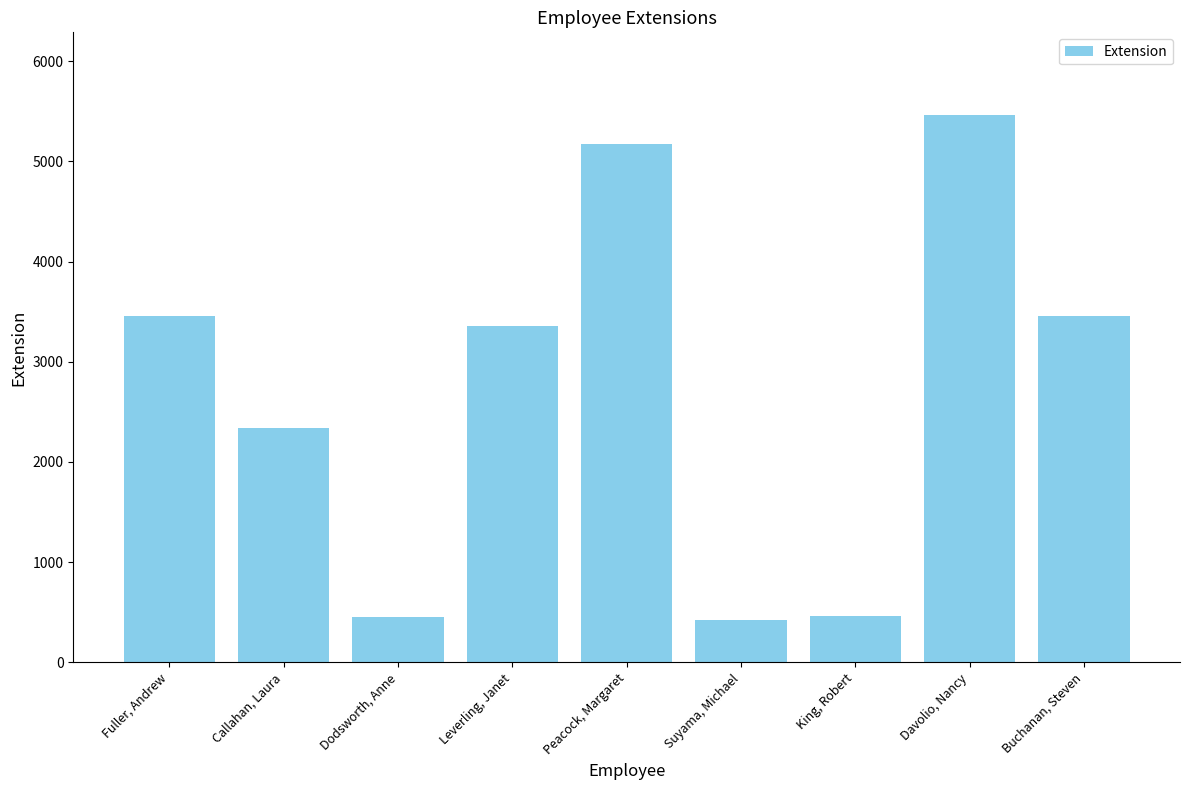

What is the label of the 7th bar from the right?

Dodsworth, Anne